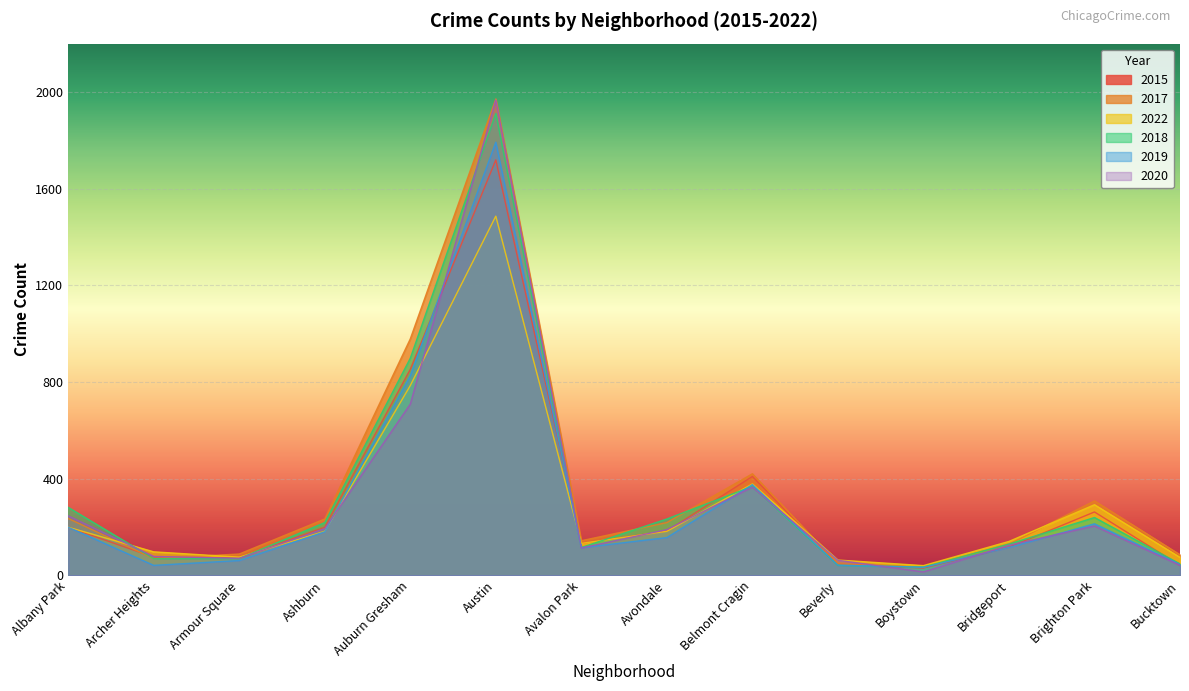

Where is the first local minimum for 2015?

Armour Square